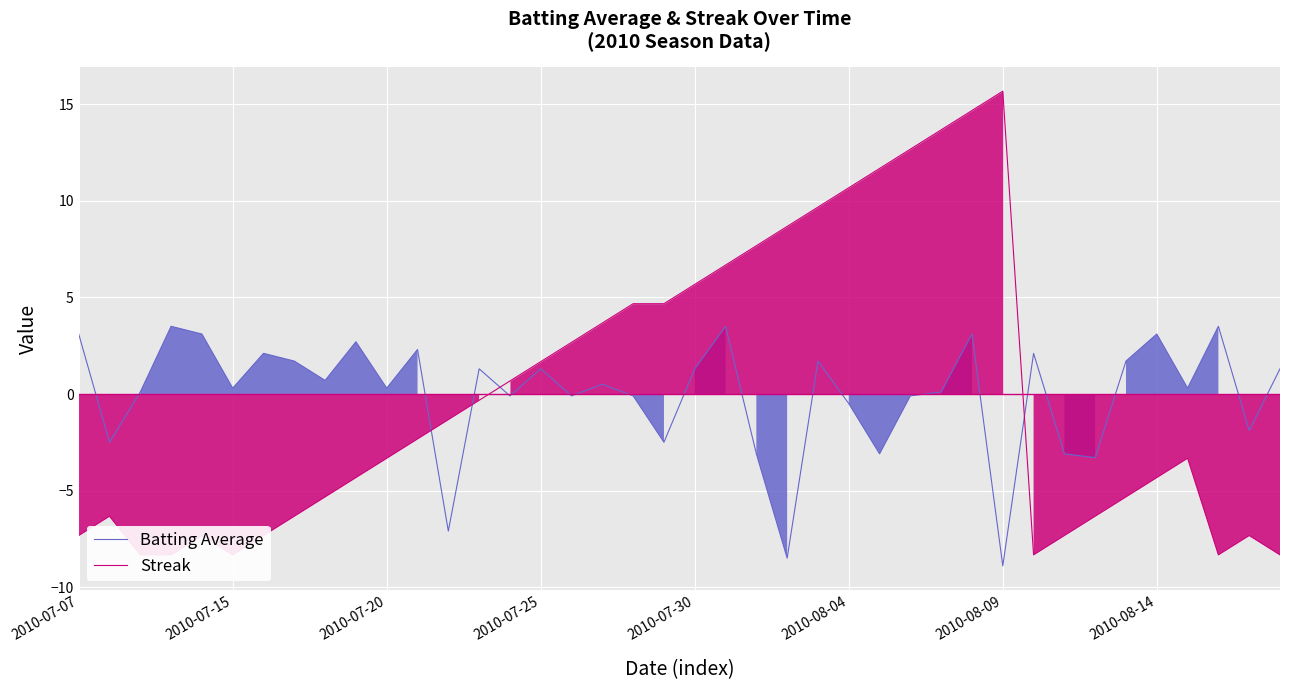

What are all the series names shown in the legend?

Batting Average, Streak